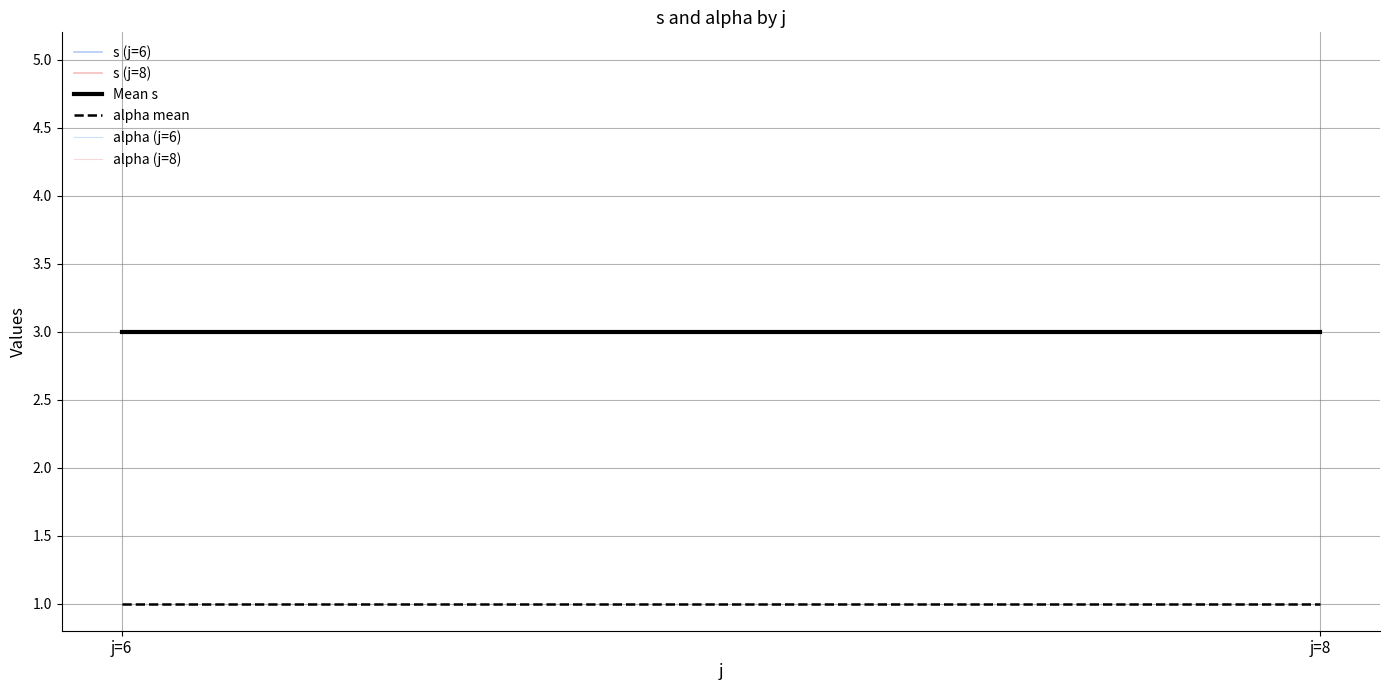

What is the value of the alpha mean point at the 1st from the left?

1